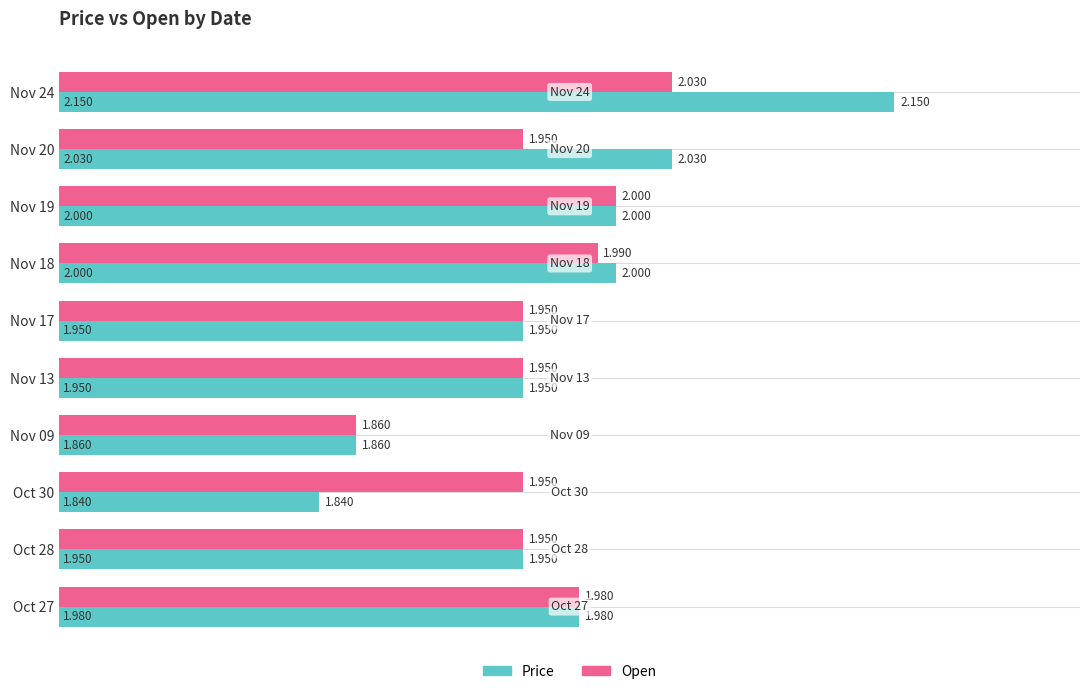

List the series in order of their overall mean, lowest first.

Open, Price